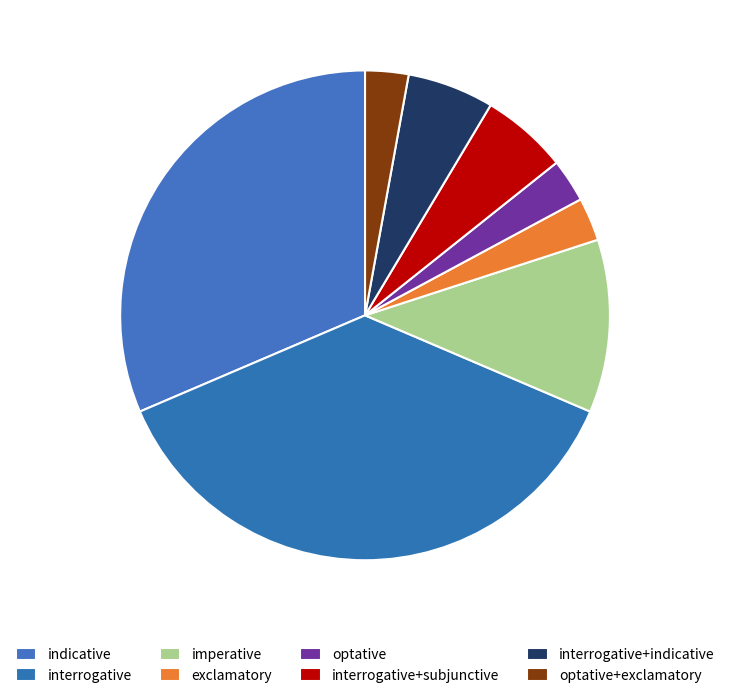

Which slice is the smallest?

exclamatory